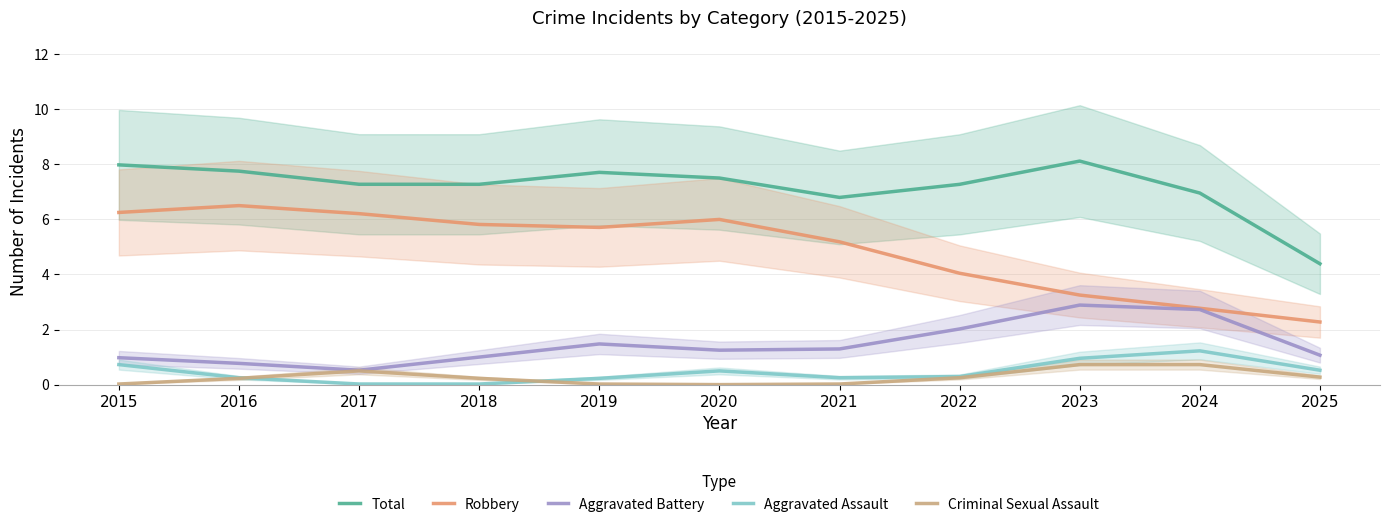

Between 2024 and 2020, which is larger?

2020